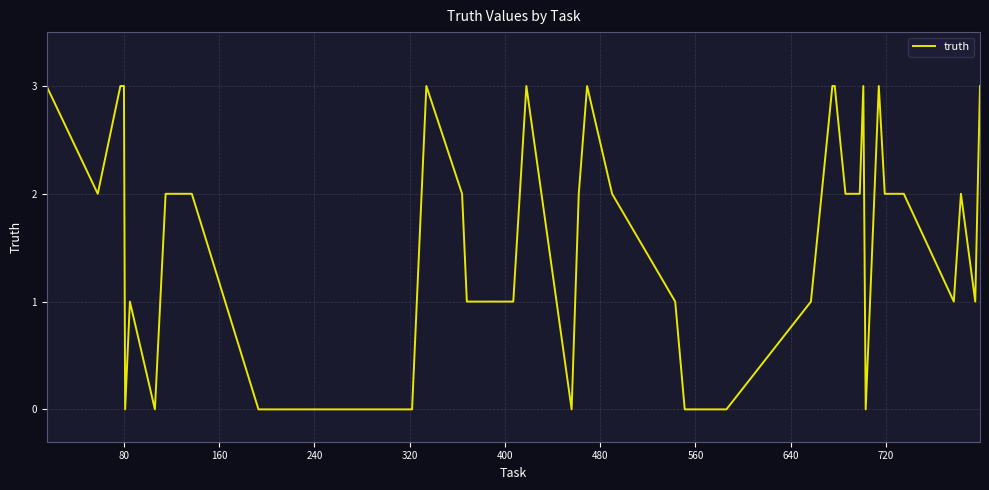

What is the difference between the maximum and minimum values?

3